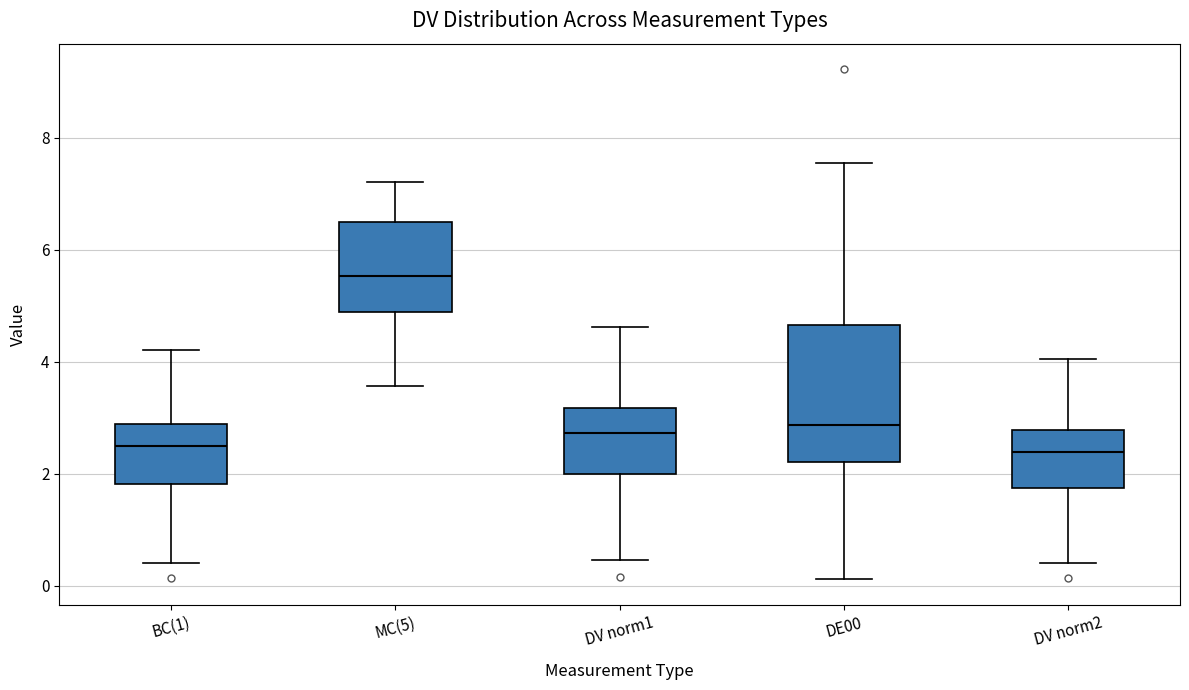

Which box is the tallest, from its lower edge to its upper edge?

DE00